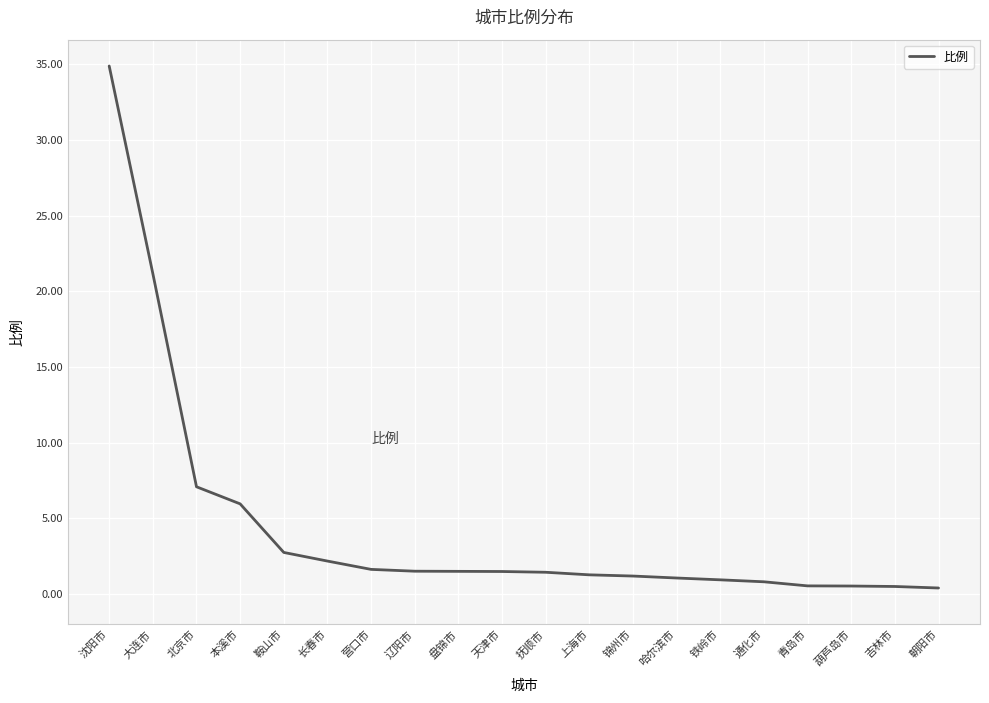

What is the difference between the maximum and minimum values?

34.5